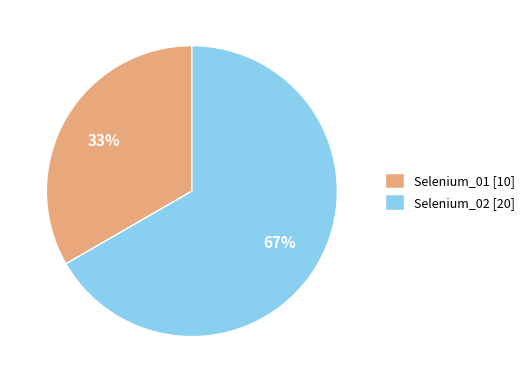

To the nearest percent, what portion does Selenium_02 represent?

67%